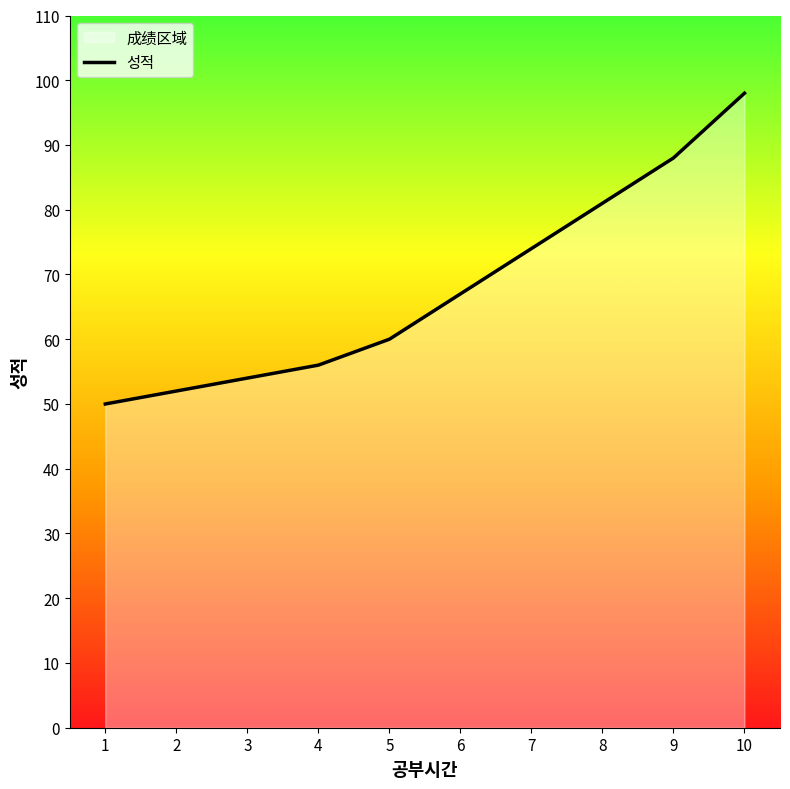

What is the maximum value shown in the chart?

98